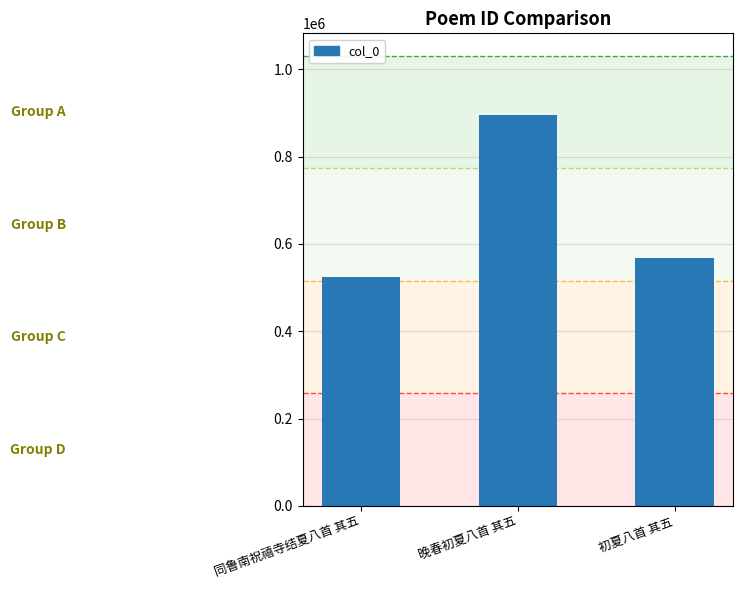

Reading left to right, list all the values displayed in this chart.

同鲁南祝禧寺结夏八首 其五=524994	晚春初夏八首 其五=896633	初夏八首 其五=568517